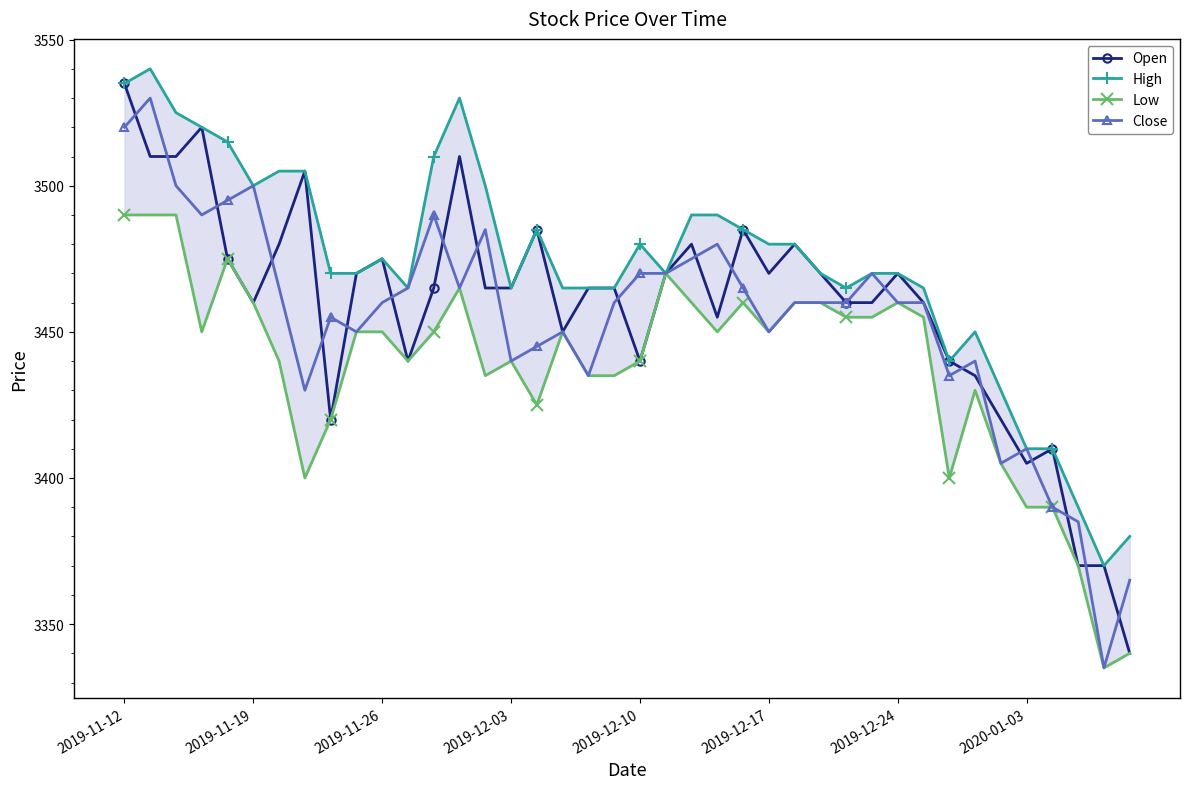

True or false: Open has more than 1 points higher than both neighbors.

True